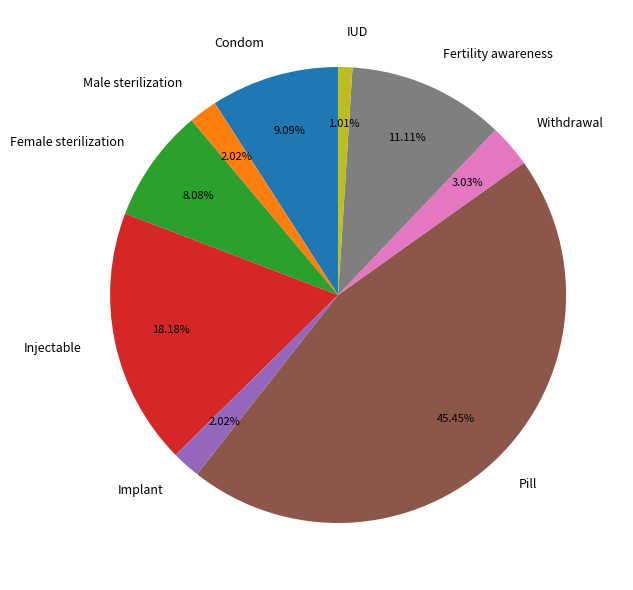

Which category has the smallest portion of the pie?

IUD